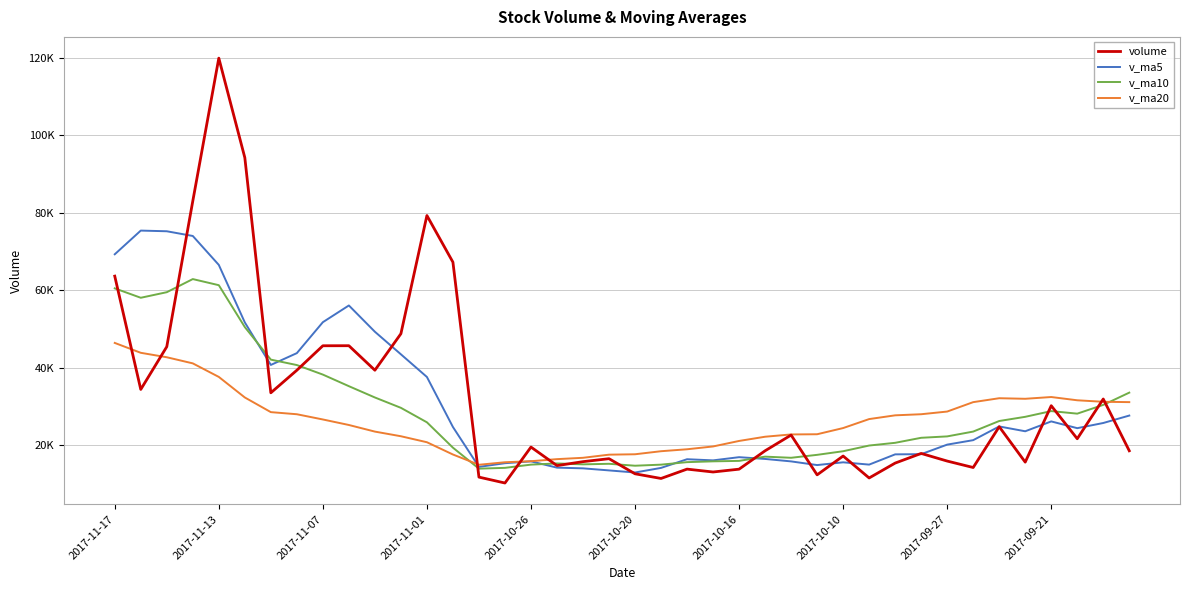

What are all the series names shown in the legend?

volume, v_ma5, v_ma10, v_ma20